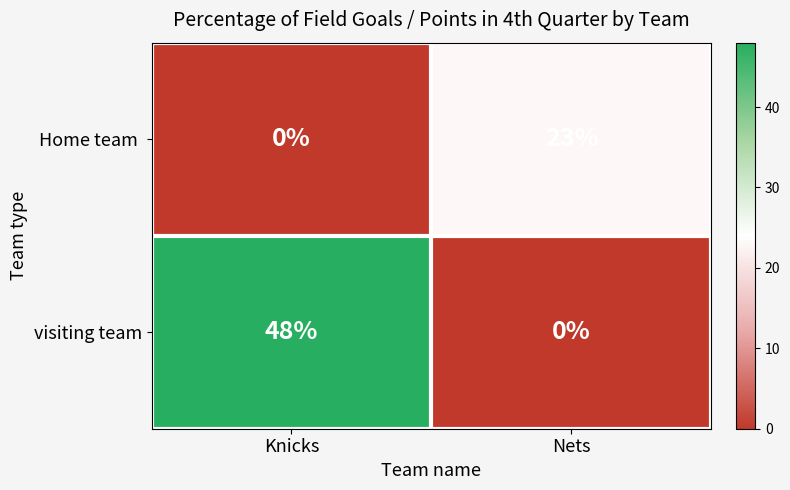

What is the highest value of the visiting team series?

48